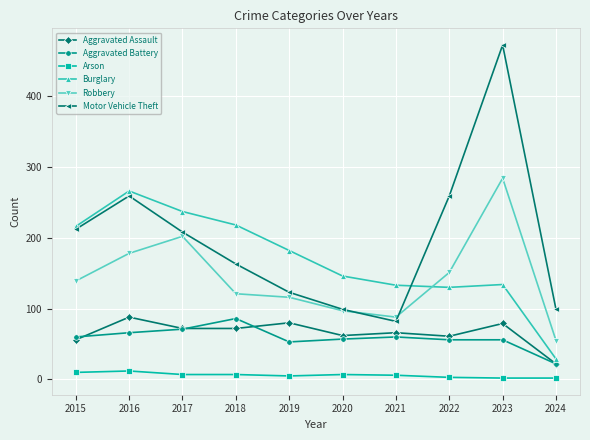

At which label does Motor Vehicle Theft first exceed 208?

2015